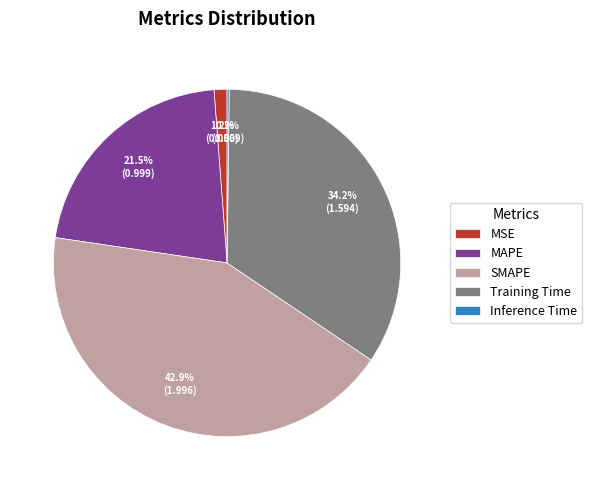

Between MSE and MAPE, which is larger?

MAPE